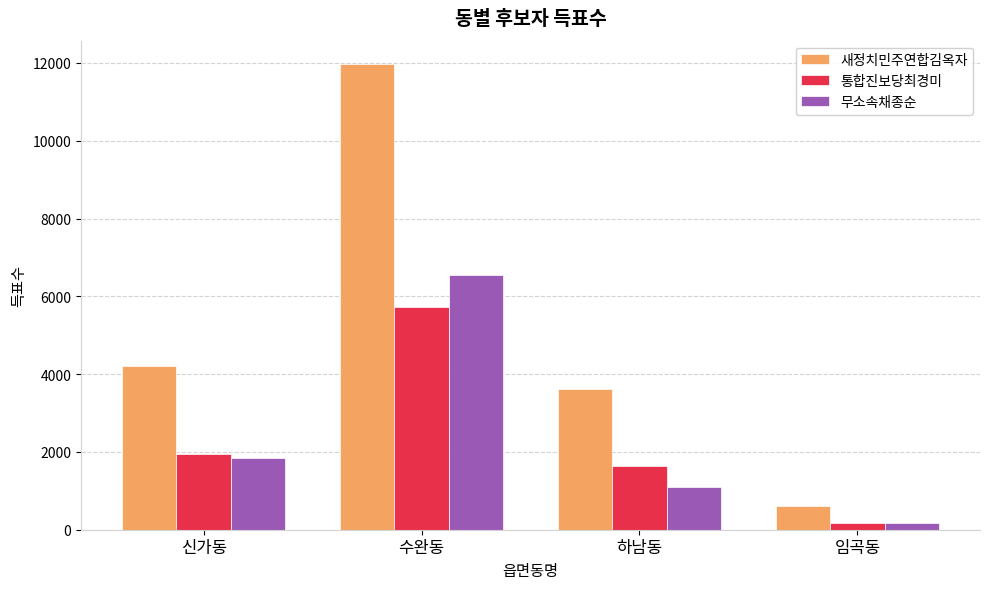

At which label is 새정치민주연합김옥자 closest to 6287?

신가동